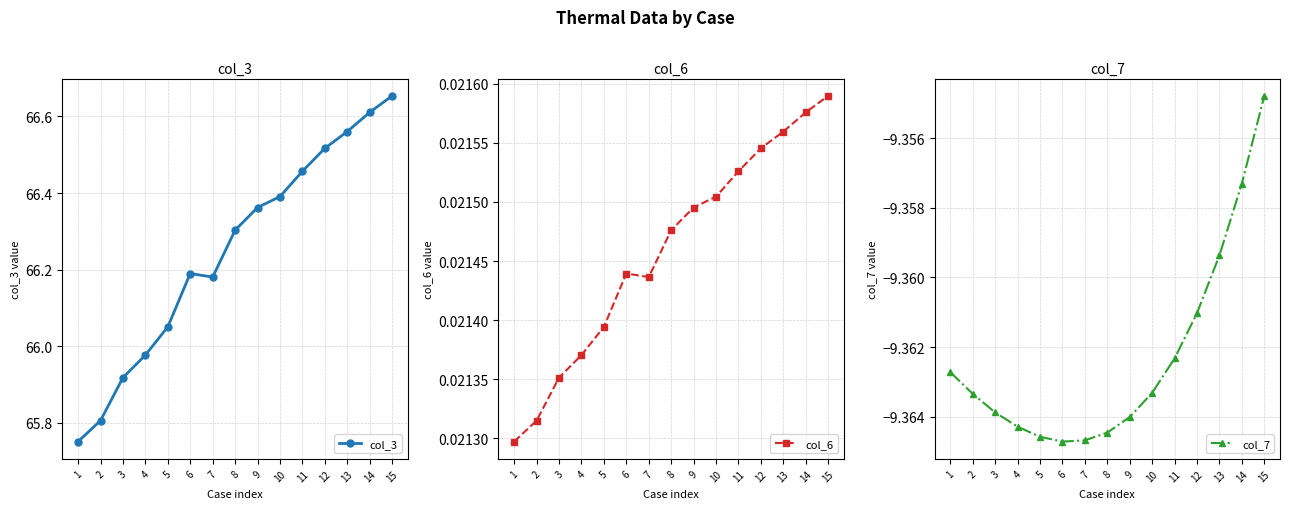

True or false: col_3 has a value of 92.3 at 12.

False